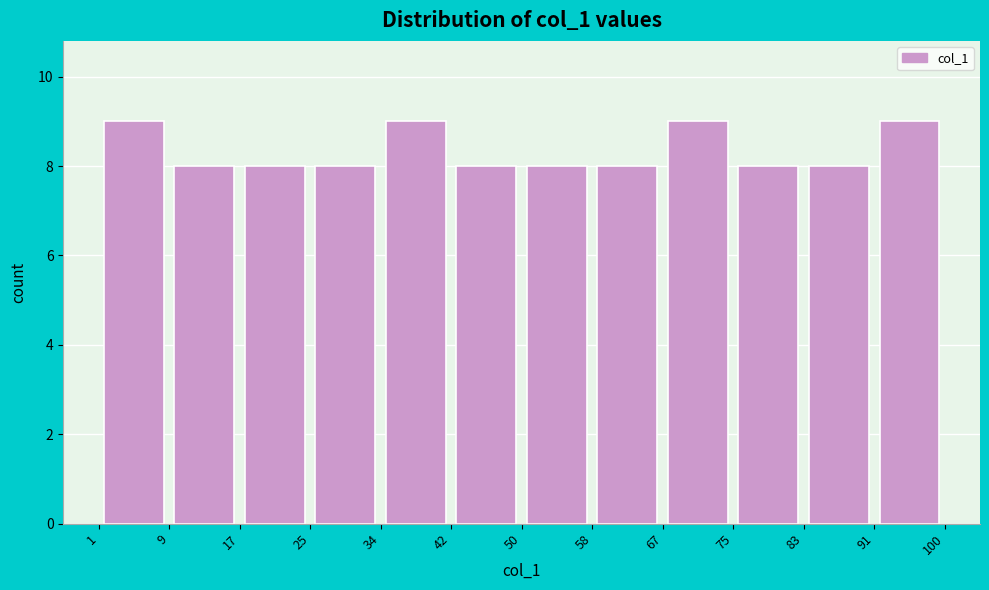

Reading left to right, transcribe this chart: for each bar, give the range it covers on the x-axis and its height. The values are not printed on the chart, so give them approximately, as read against the axis.

1 to 9: 9
9 to 17: 8
17 to 25: 8
25 to 34: 8
34 to 42: 9
42 to 50: 8
50 to 58: 8
58 to 67: 8
67 to 75: 9
75 to 83: 8
83 to 91: 8
91 to 100: 9